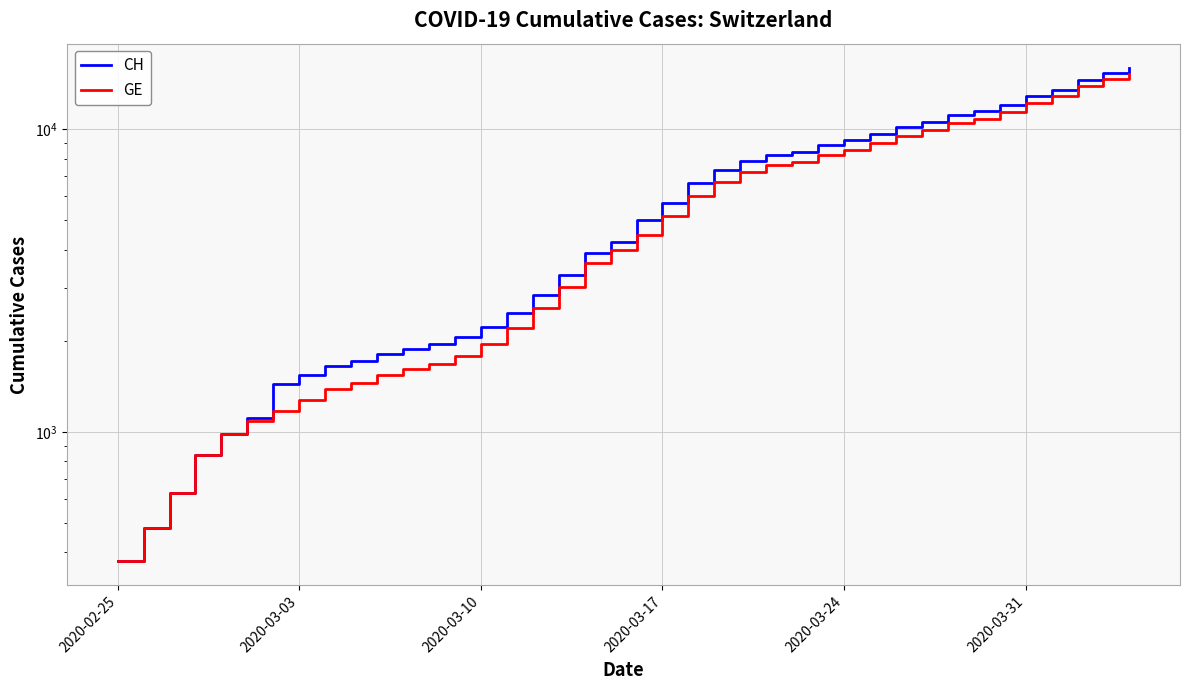

What is the sum of all GE values?

225656